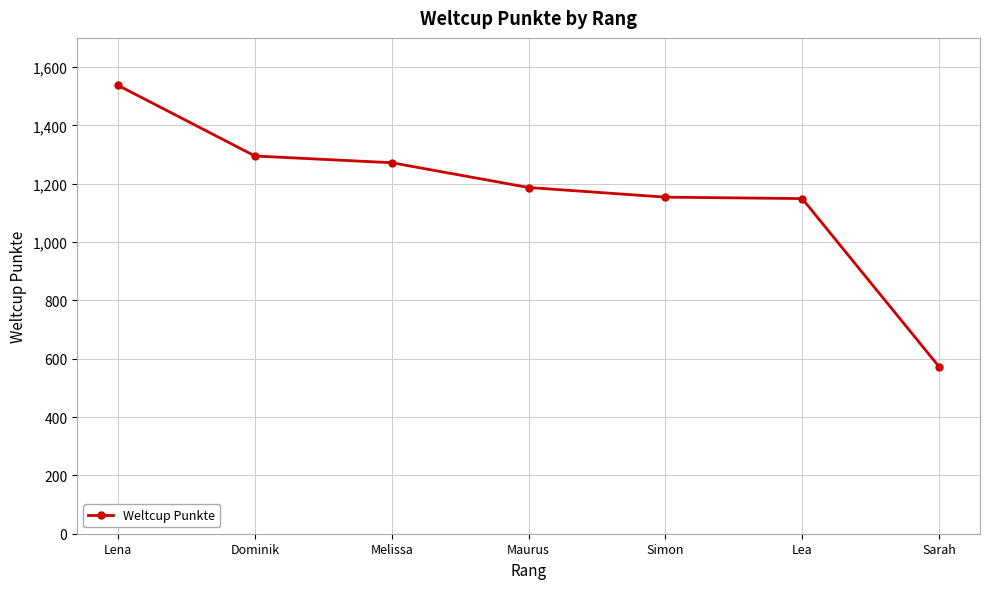

The chart shows a value of 1272 at Melissa. True or false?

True